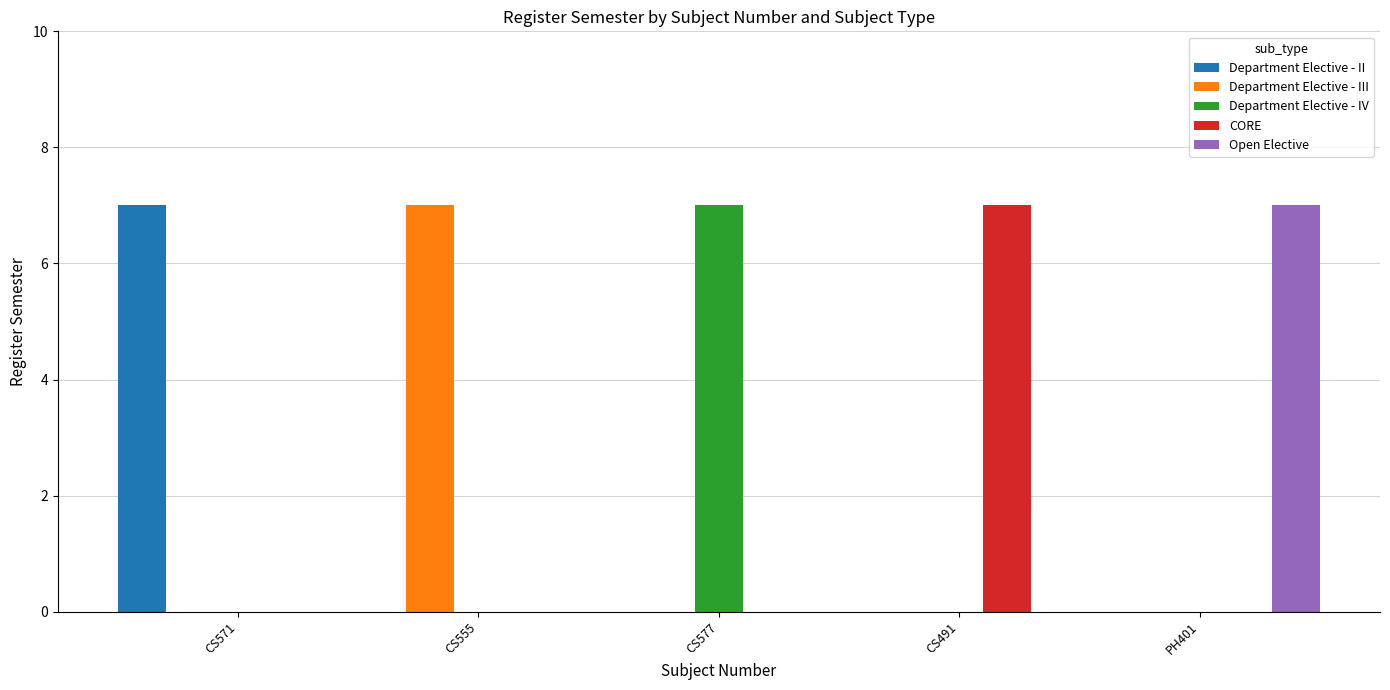

True or false: Department Elective - III has a value of 0 at PH401.

True